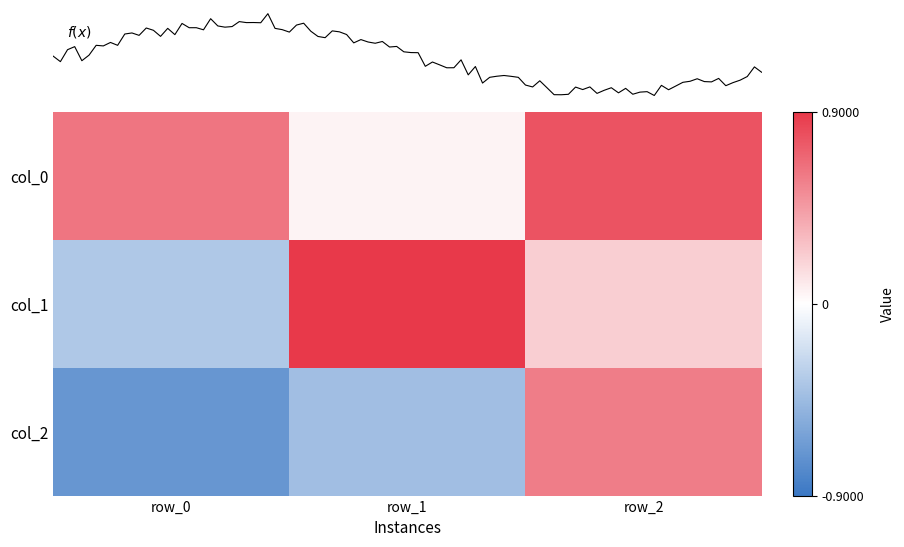

Reading left to right, what are all the values shown in this chart?

col_0: 0.6	0.1	0.8
col_1: -0.4	0.9	0.2
col_2: -0.7	-0.4	0.6